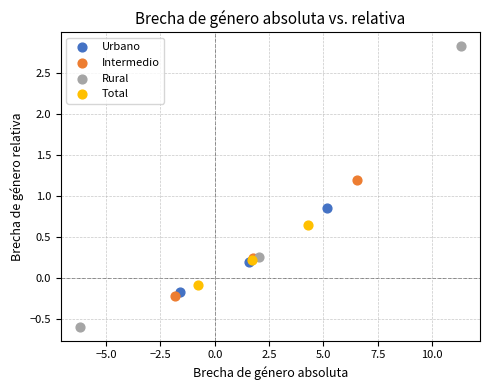

Which series contains the highest Y value?

Rural